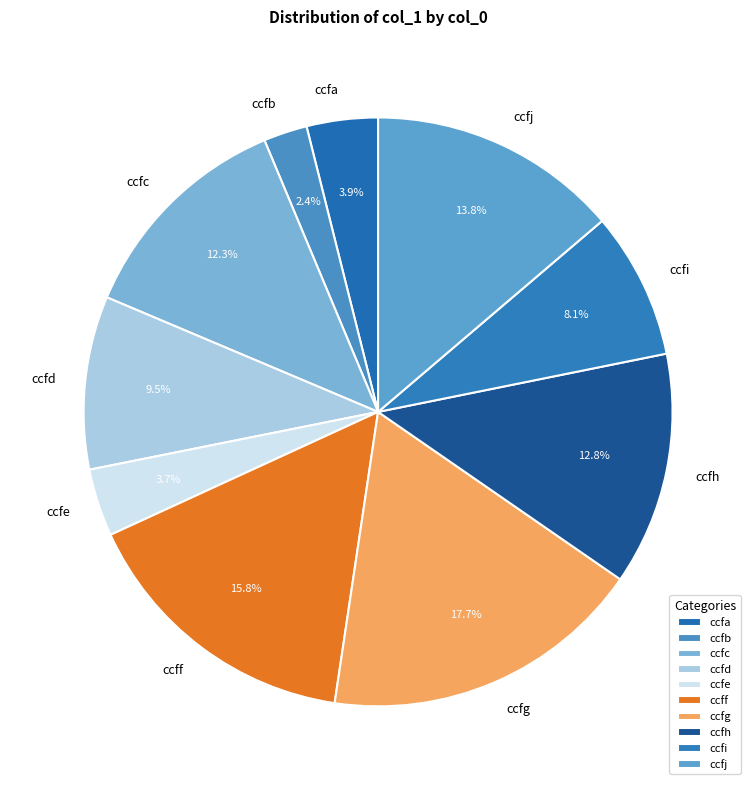

To the nearest percent, what is the difference between the ccfd and ccfa slice percentages?

6%